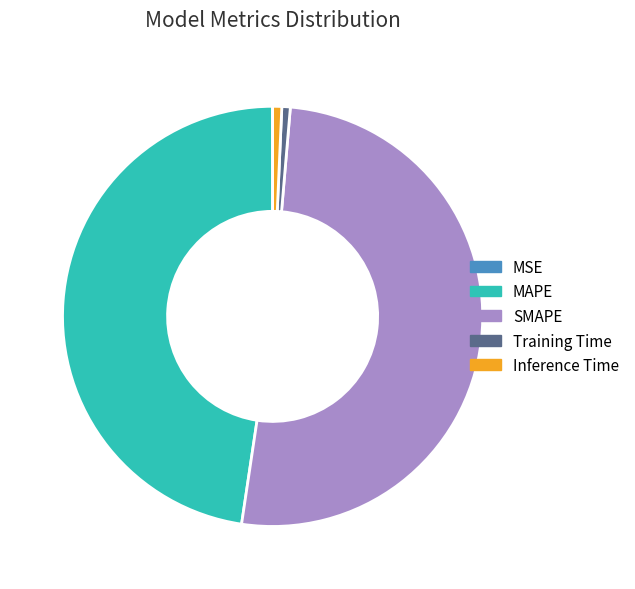

Do Training Time and Inference Time together represent more than half of the pie?

No